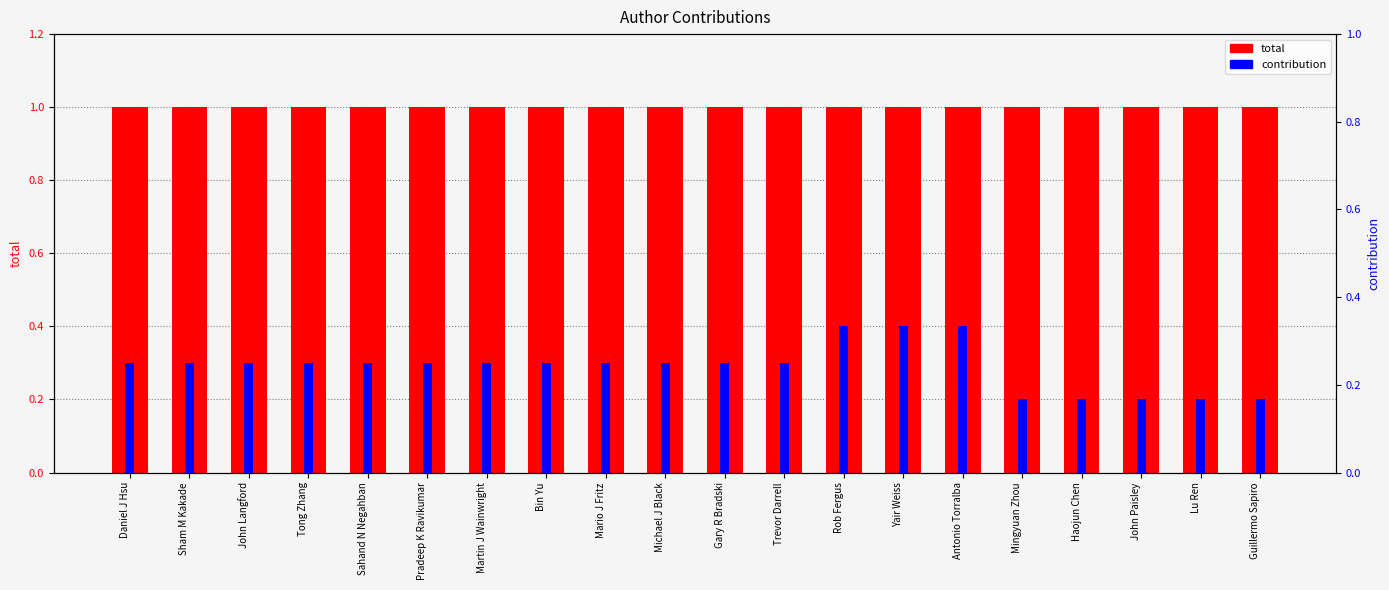

How many bars are there in each group?

2